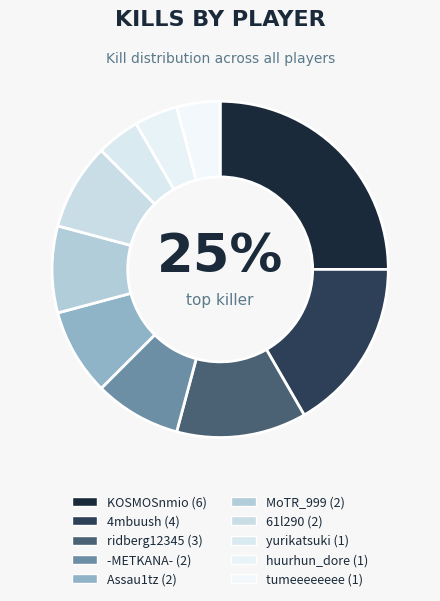

What percentage is the 4mbuush slice, to the nearest percent?

17%